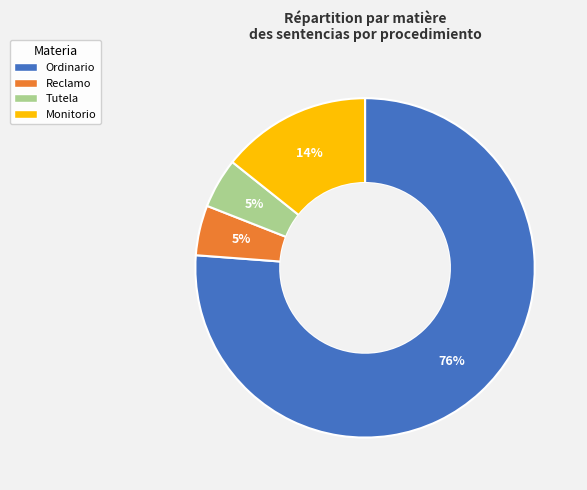

What is the largest slice in the pie chart?

Ordinario